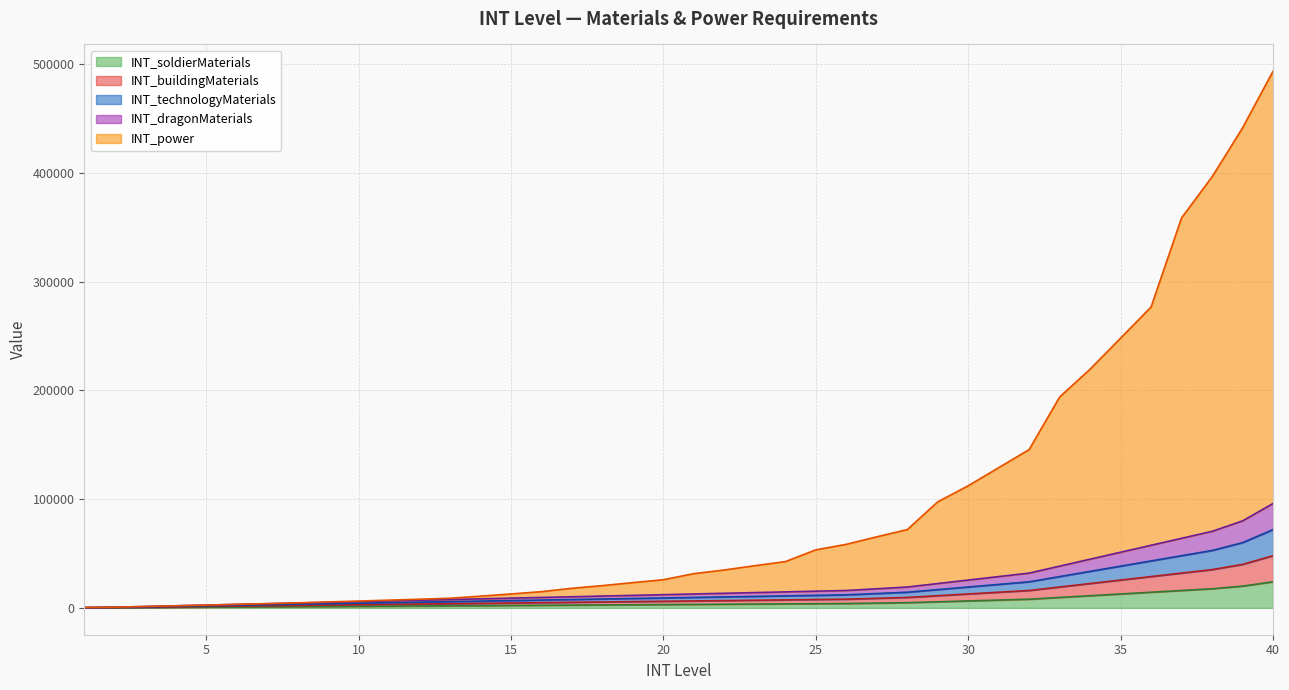

Which series changed the most between 22 and 32?

INT_power